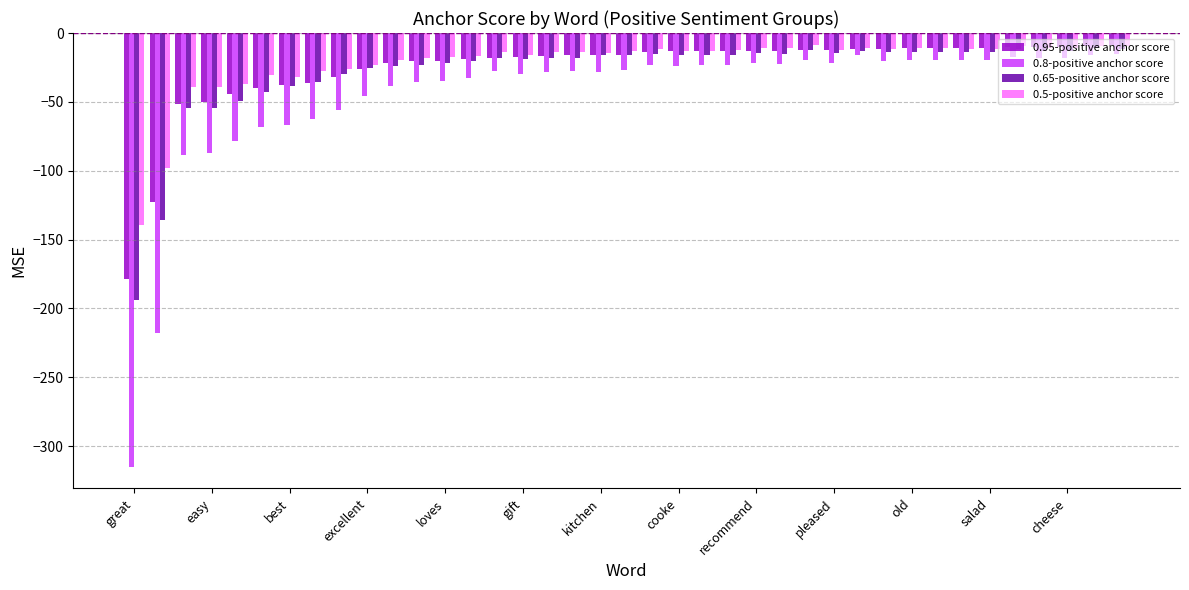

What is the difference between the maximum and second lowest values in the 0.65-positive anchor score series?

124.5